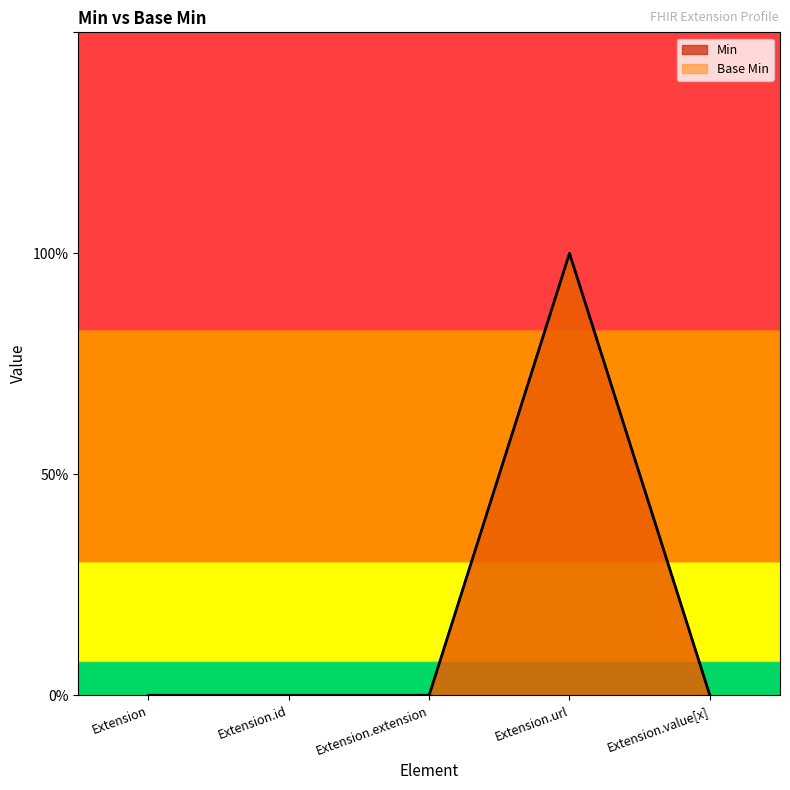

Count the number of data series in this chart.

2